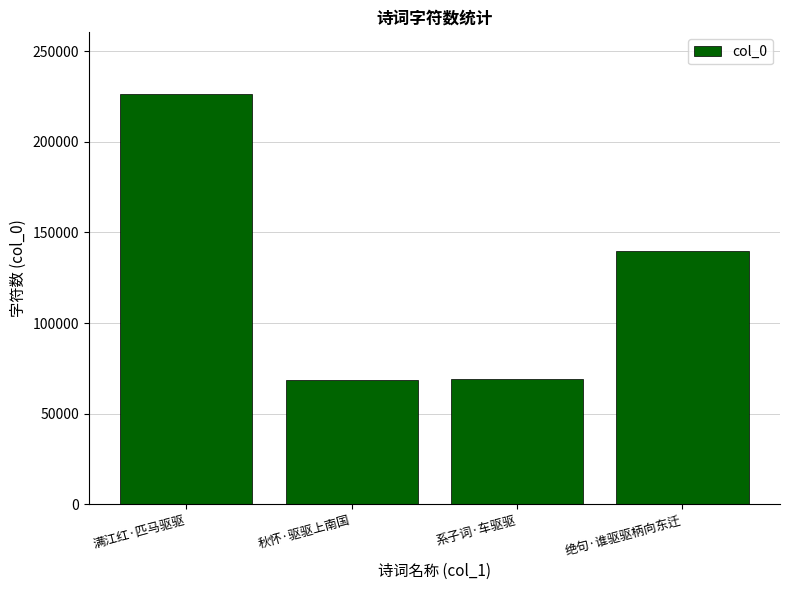

The chart shows a value of 71210 at 绝句·谁驱驱柄向东迁. True or false?

False